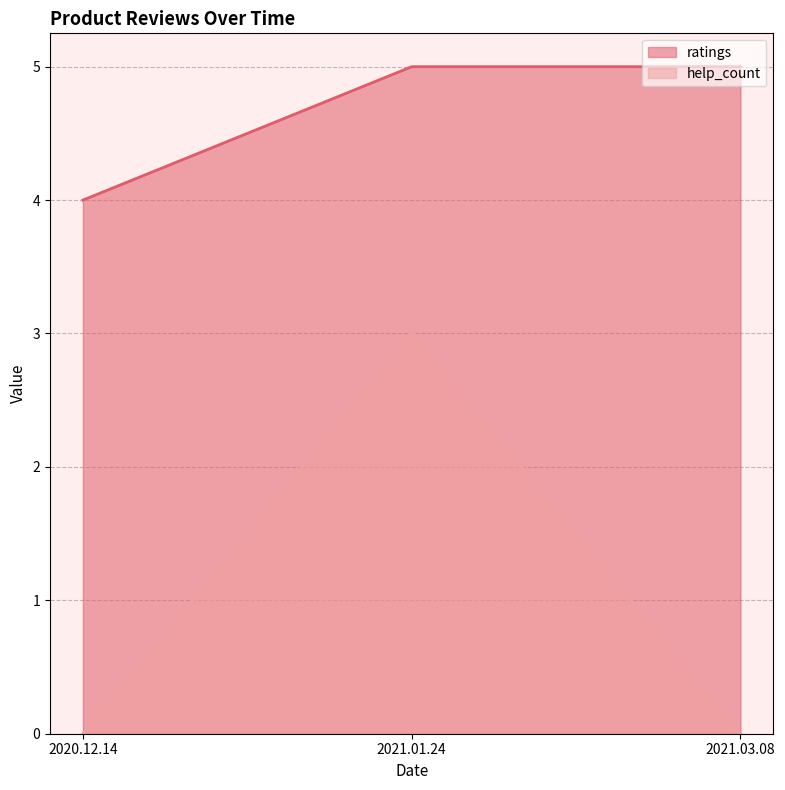

Between 2020.12.14 and 2021.01.24, which series saw the biggest shift?

help_count